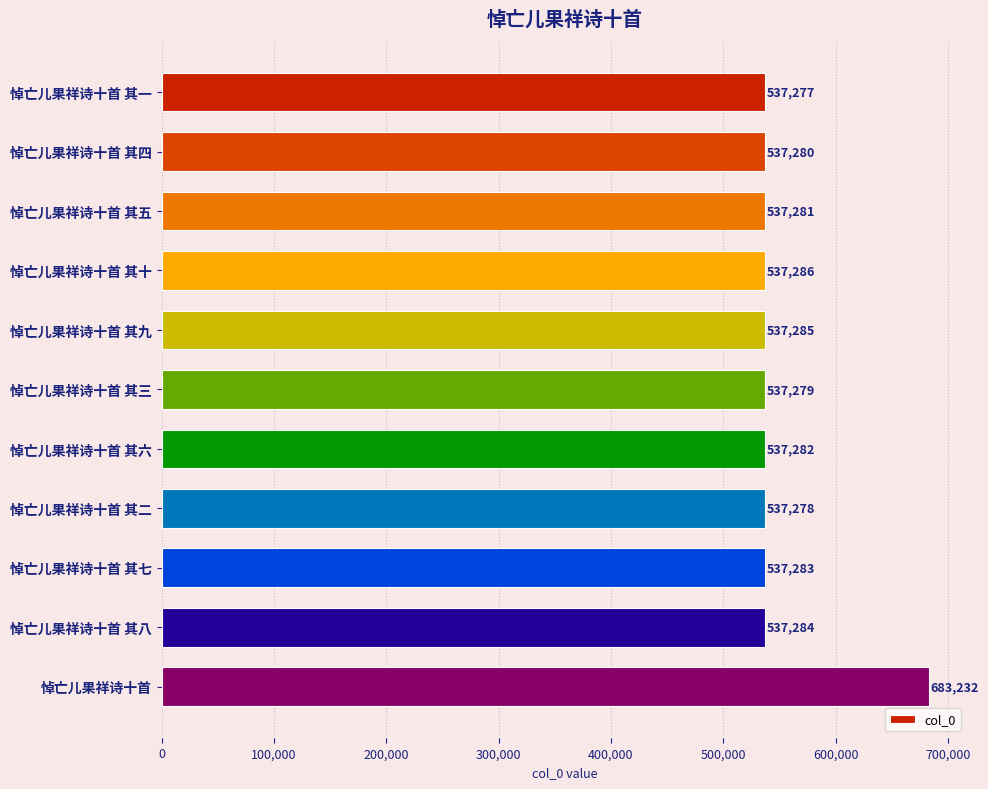

Between 悼亡儿果祥诗十首 其四 and 悼亡儿果祥诗十首 其六, which is larger?

悼亡儿果祥诗十首 其六